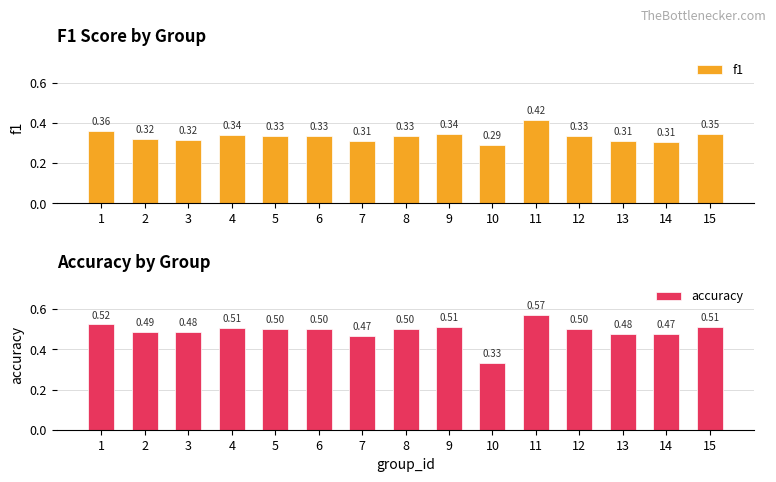

How many groups of bars are there?

15